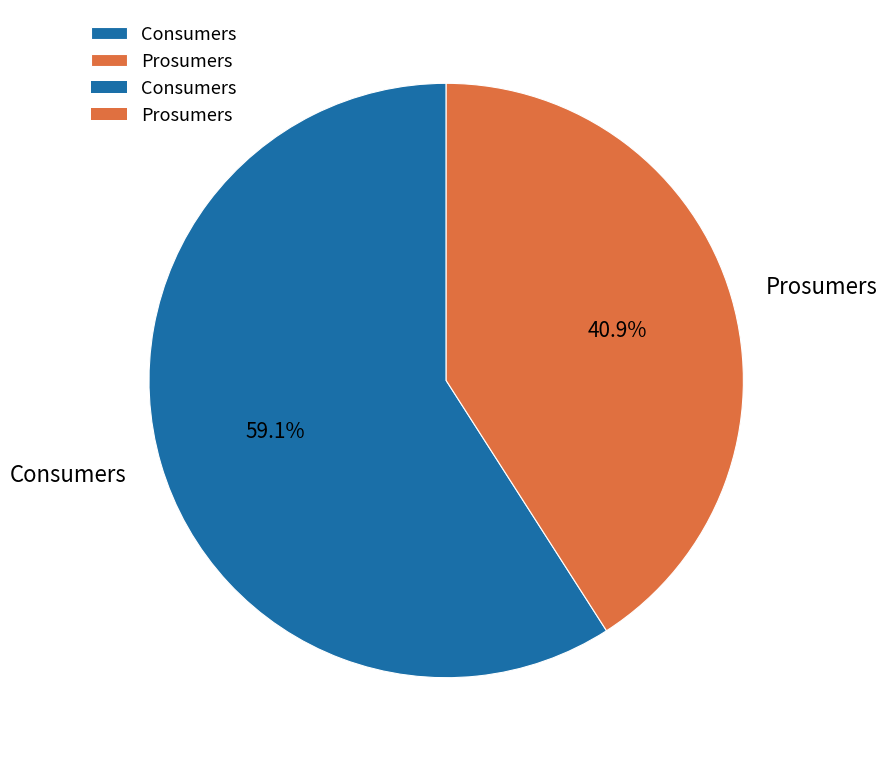

Is Prosumers the majority of the pie?

No